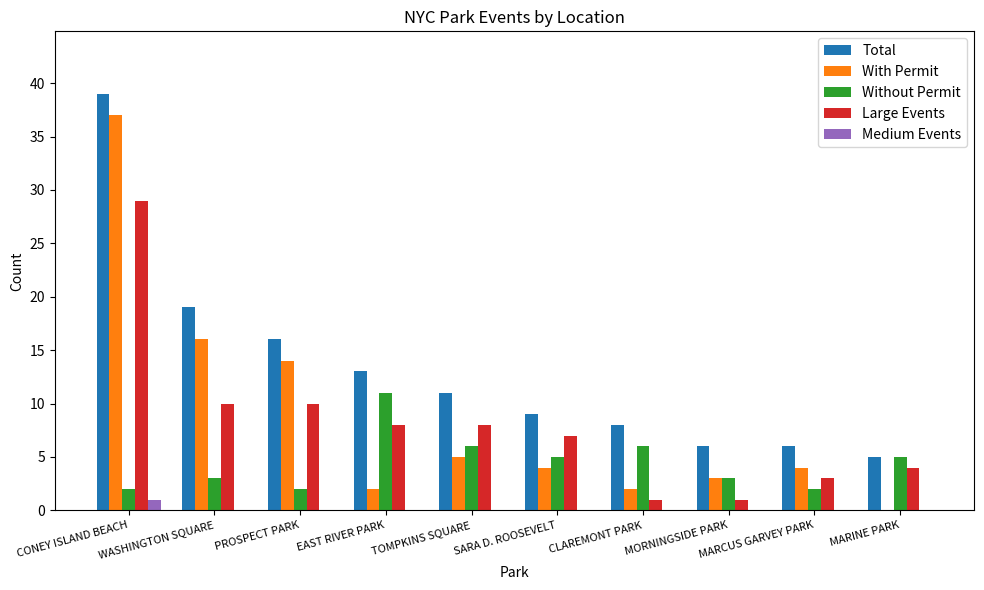

The Large Events series shows 7 at SARA D. ROOSEVELT. True or false?

True